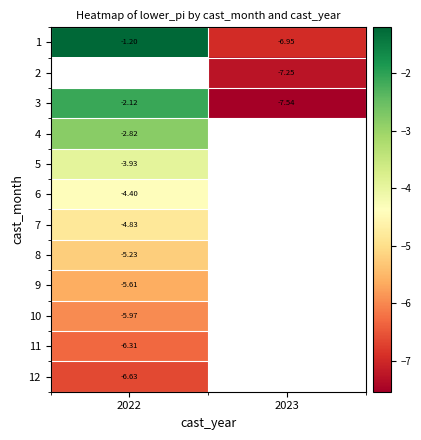

Is the value of 2 at 2023 greater than the value of 1 at 2022?

No